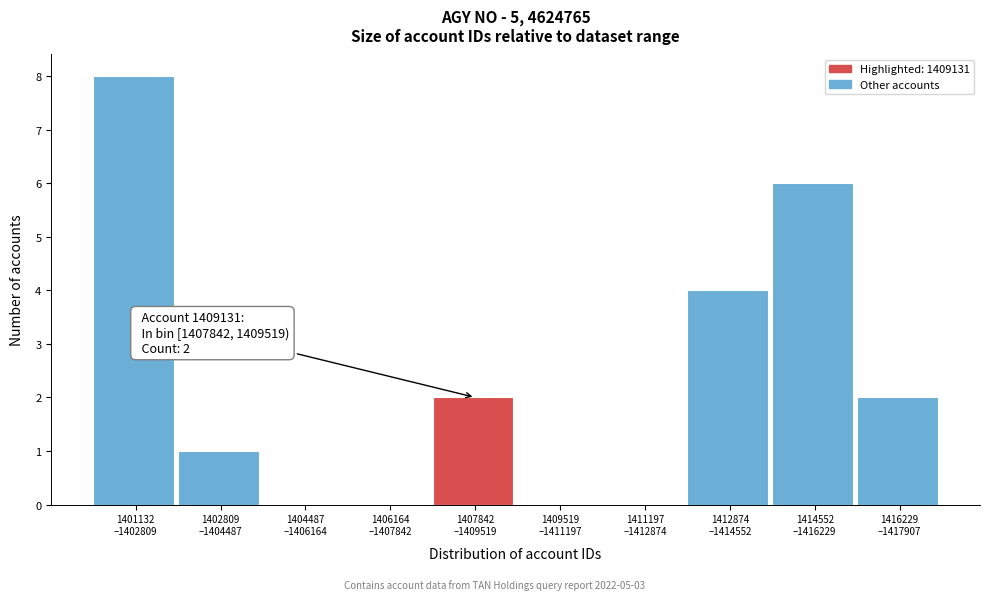

What is the greatest value displayed?

8